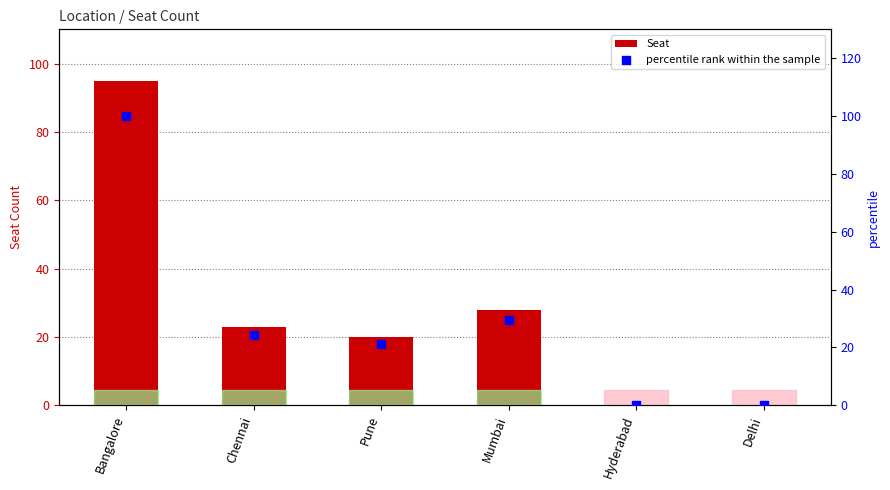

Which series contains the highest Y value?

percentile rank within the sample